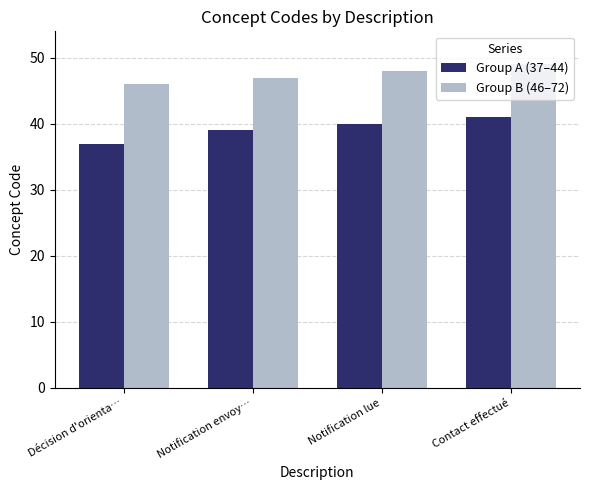

How many bars are there in each group?

2